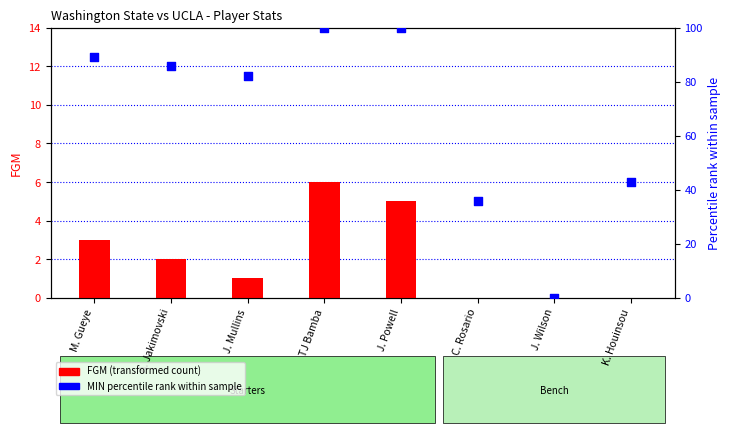

Is the value of FGM (transformed count) at J. Mullins greater than the value of MIN (percentile rank) at A. Jakimovski?

No